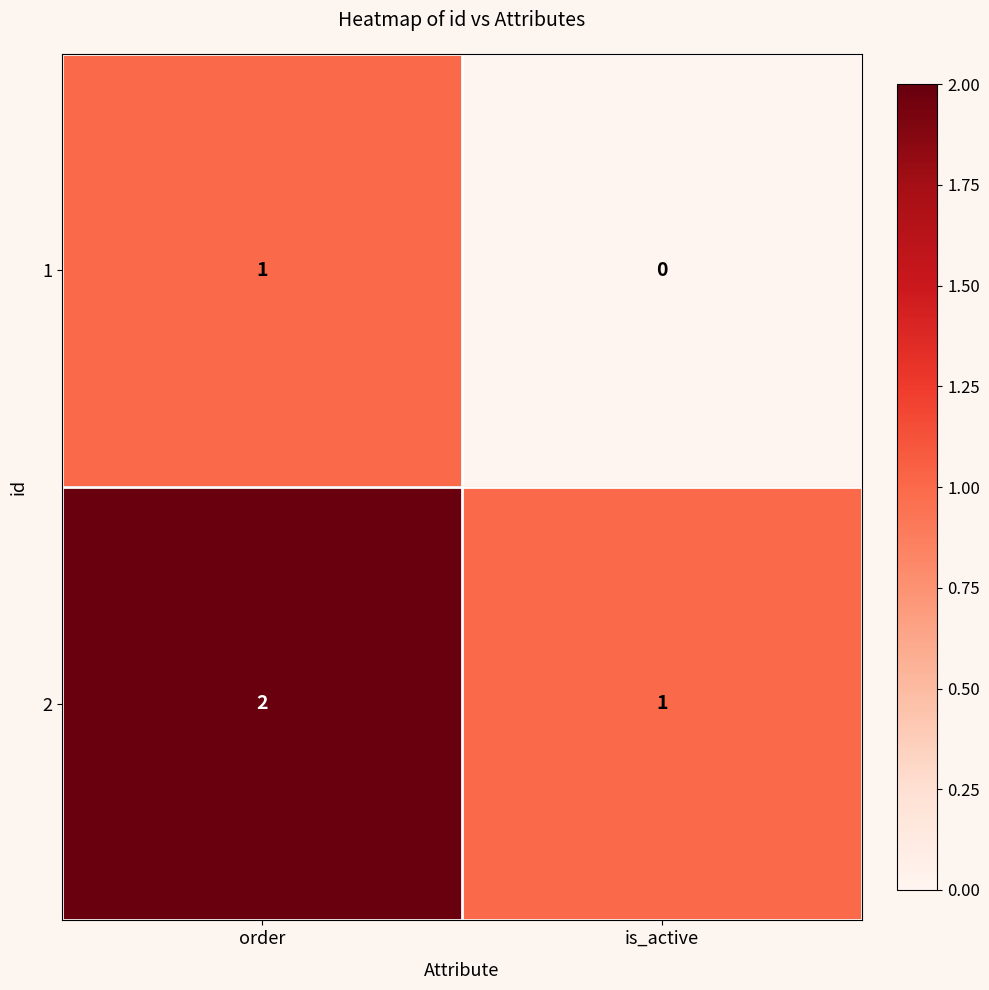

At which label does 2 reach its peak?

order